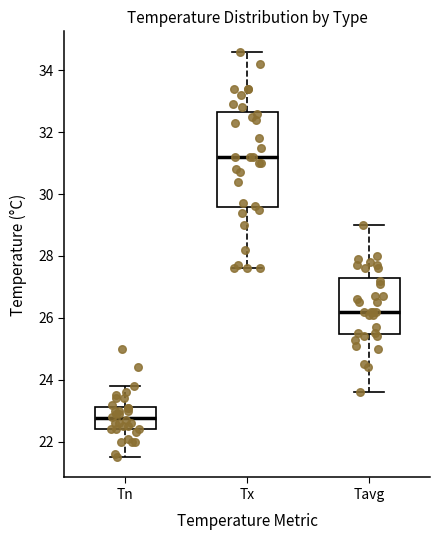

Comparing the boxes themselves (not the whiskers), which one is the tallest?

Tx